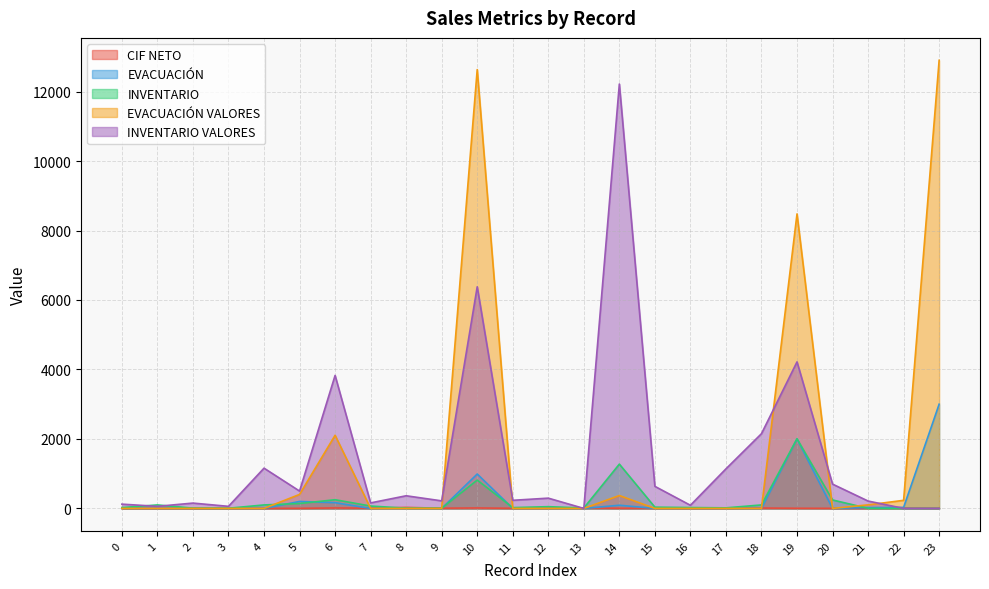

Count the number of data series in this chart.

5